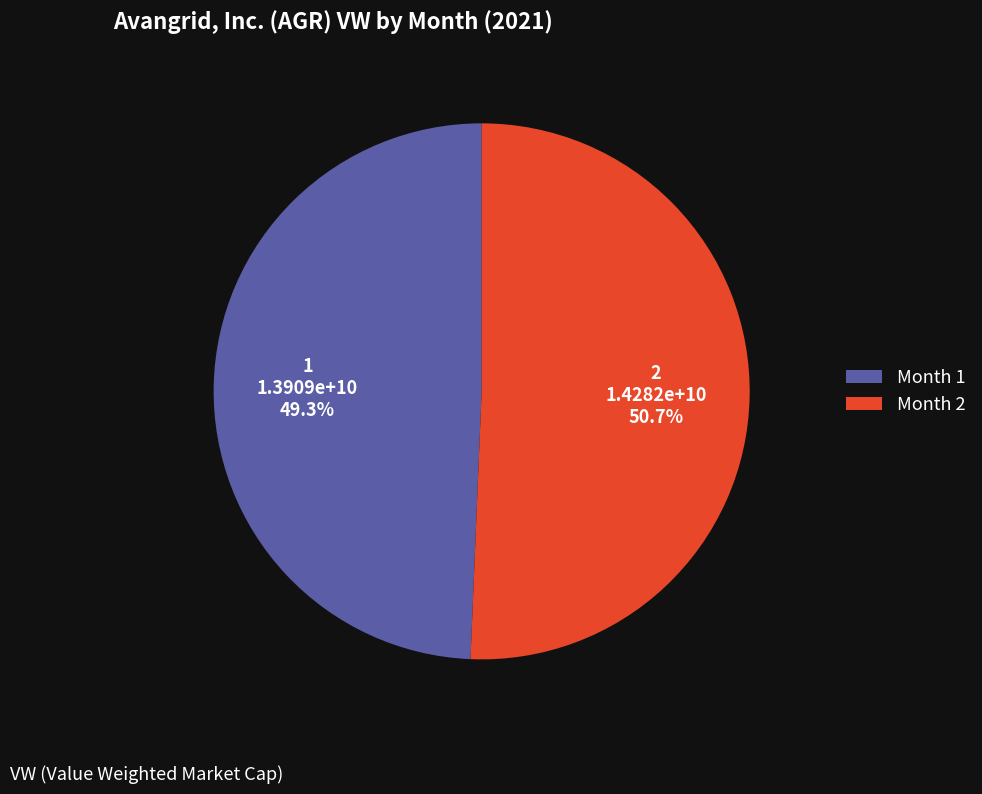

Does any single category account for the majority?

Yes